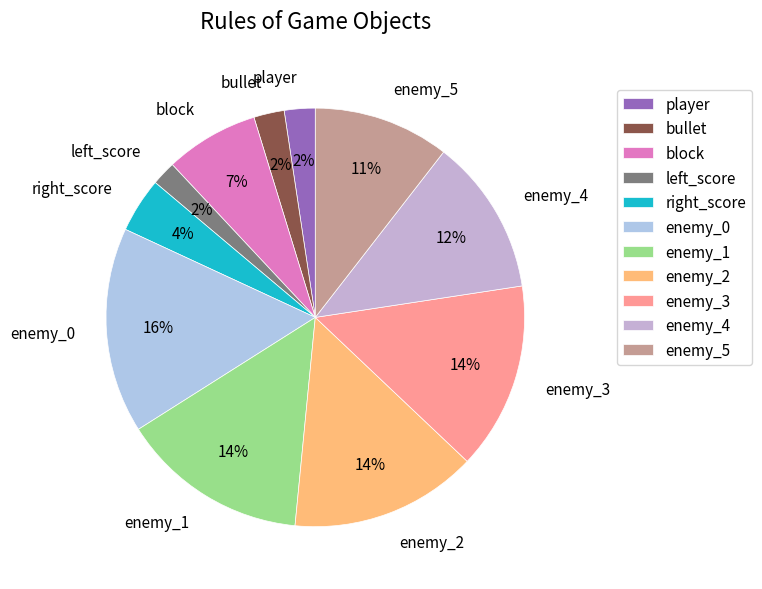

Is there a majority slice in this chart?

No